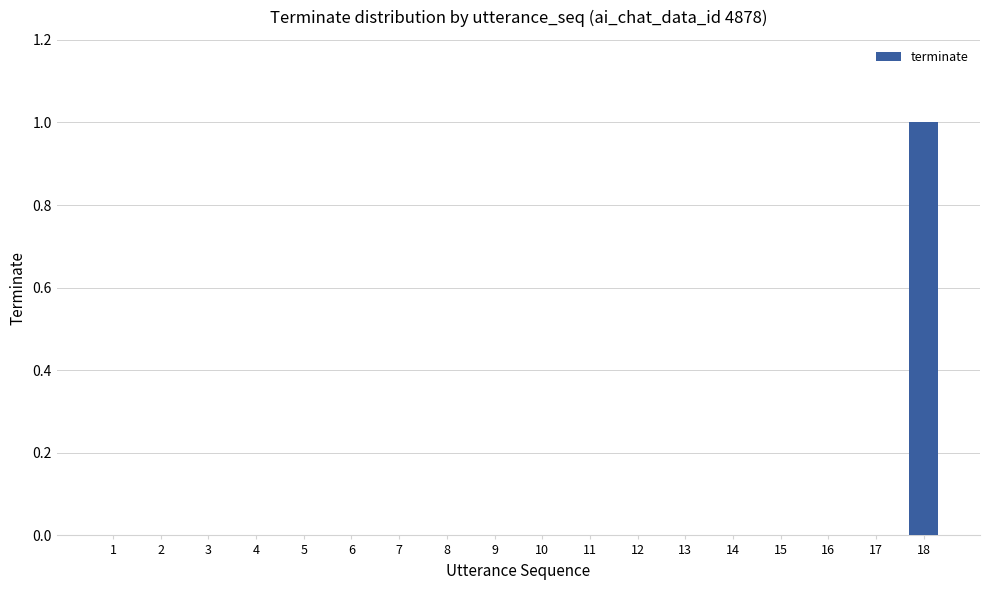

True or false: the data shows 0 at 9.

True